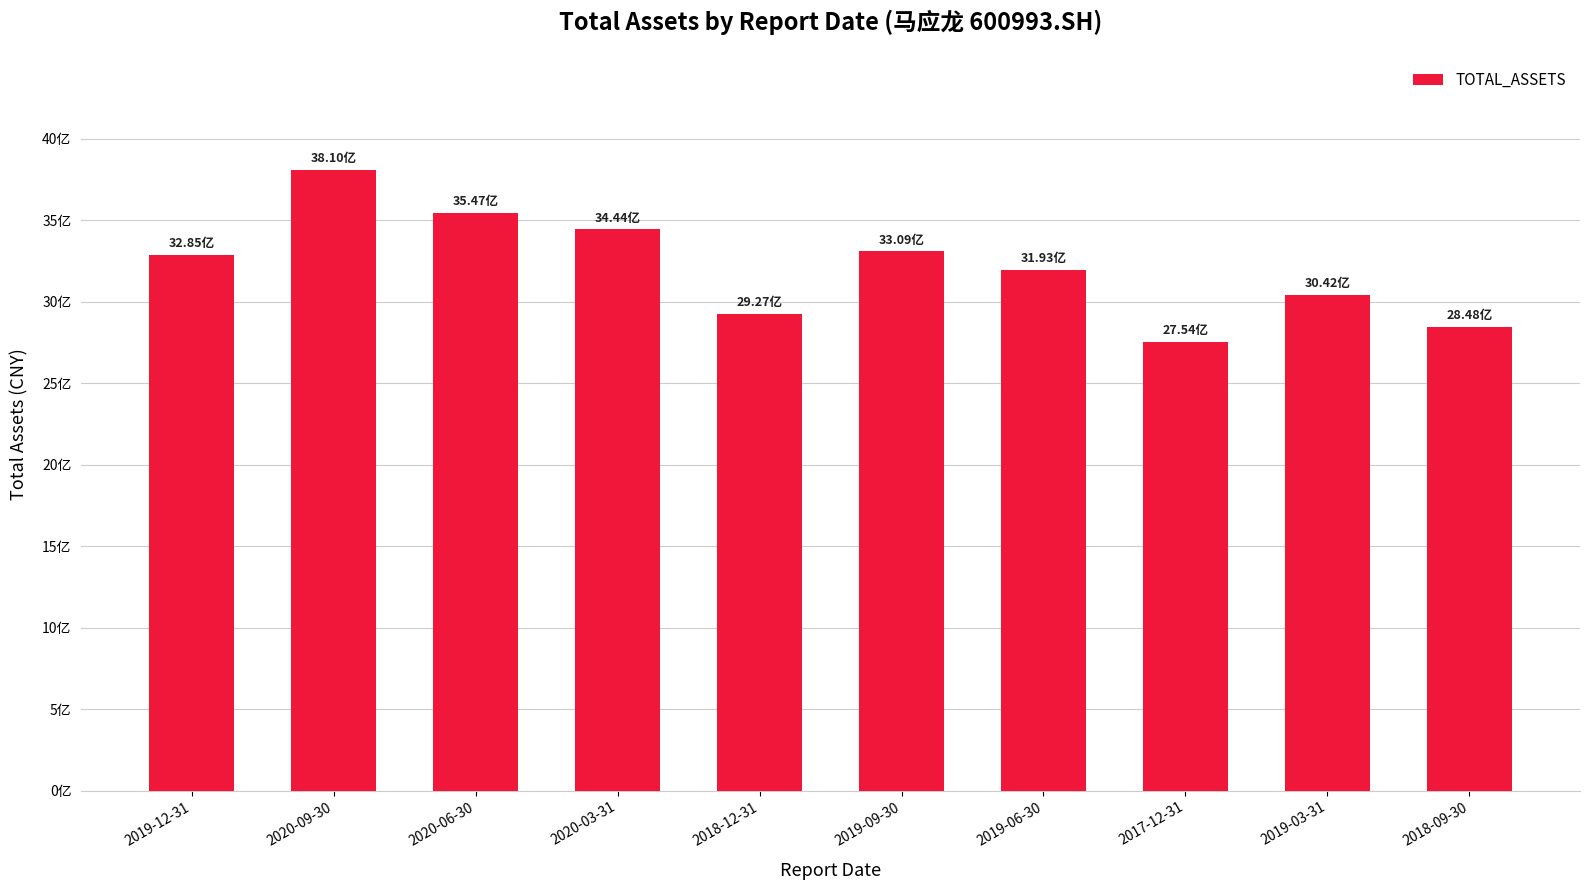

What is the average value?

3215770354.1